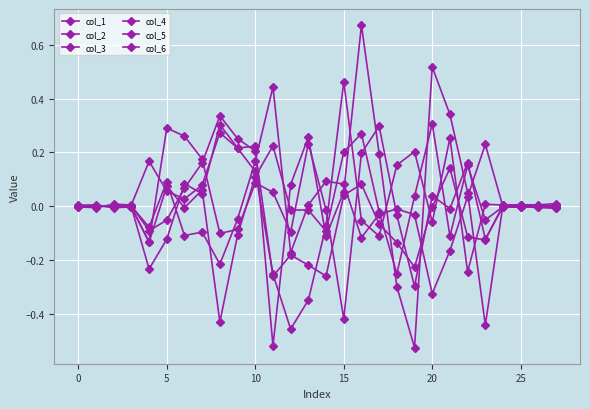

At which category is the sum across all series the highest?

16